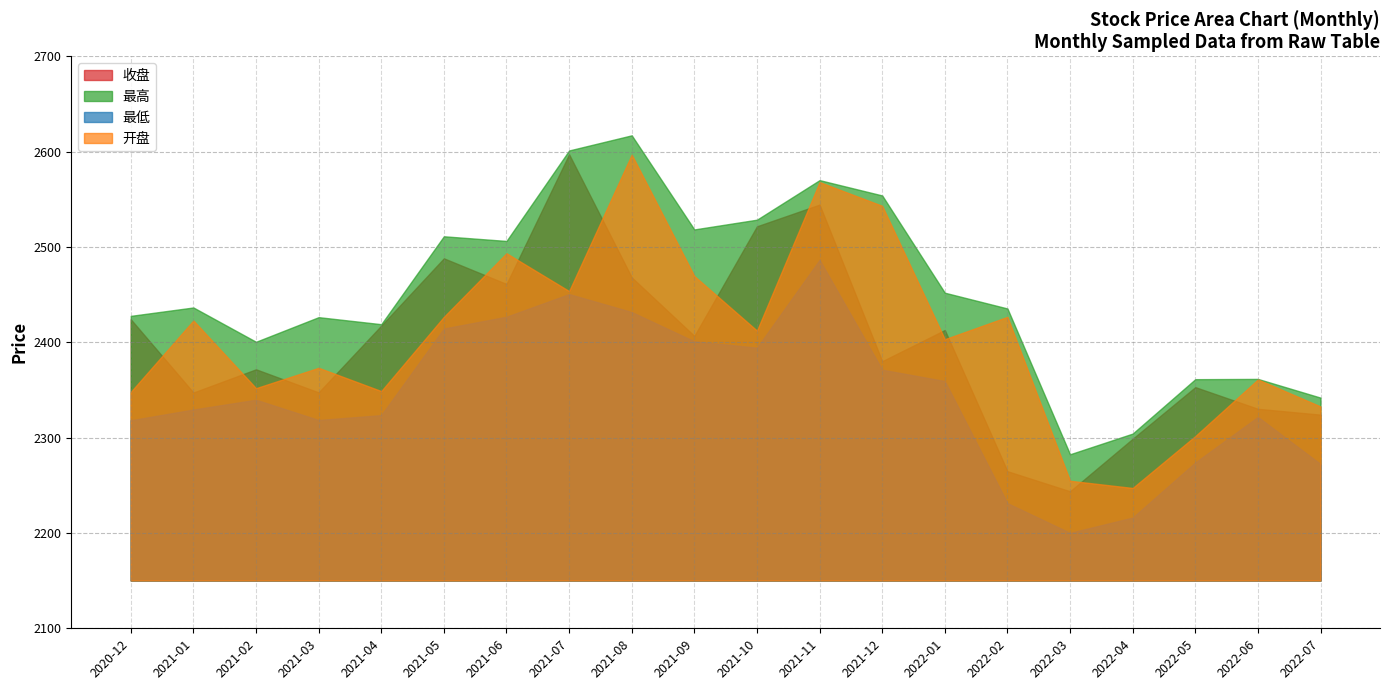

At which category is the sum across all series the highest?

2021-11